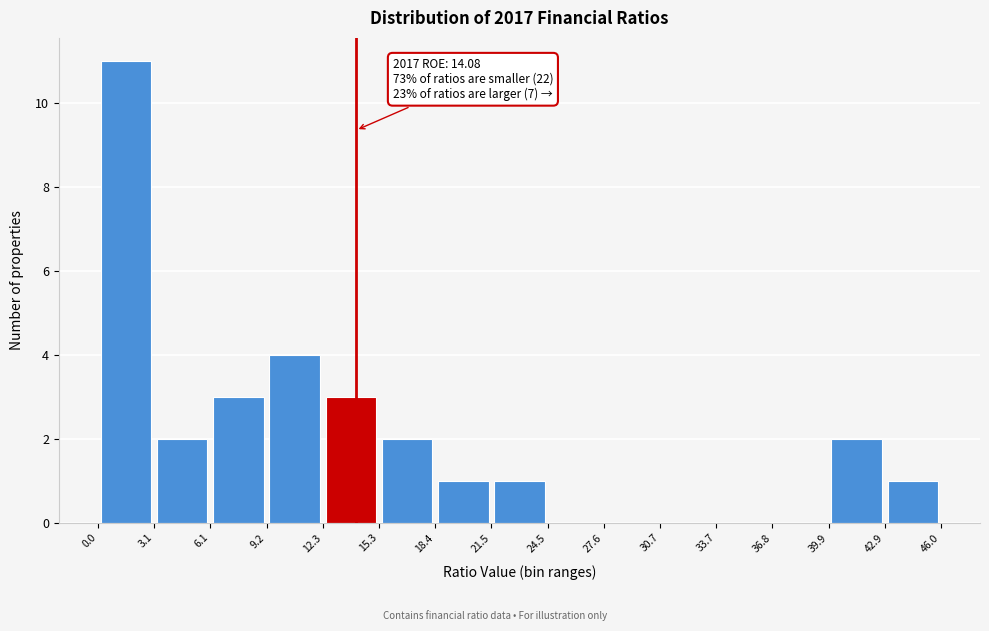

Which range on the x-axis has the tallest bar?

0.0 to 3.1